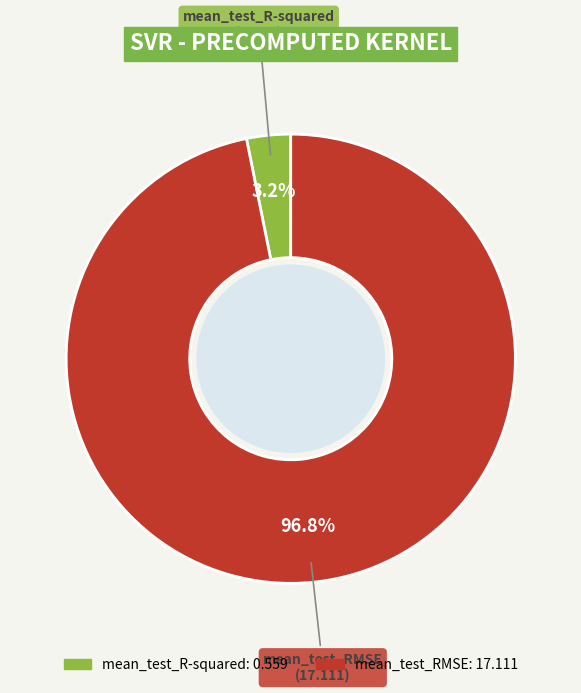

What is the largest slice in the pie chart?

mean_test_RMSE